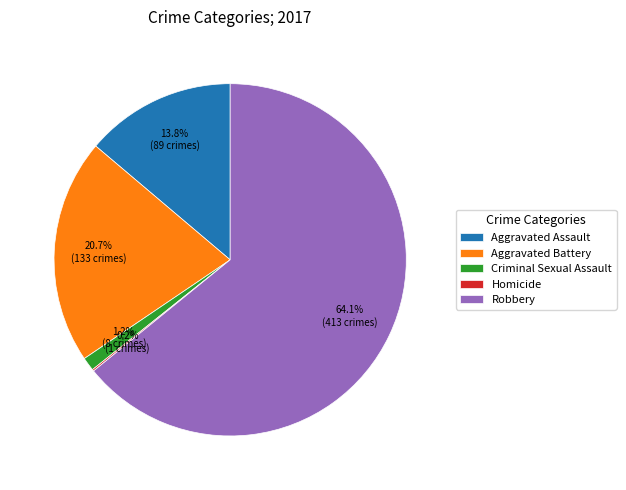

The Criminal Sexual Assault slice represents 11% of the pie. True or false?

False